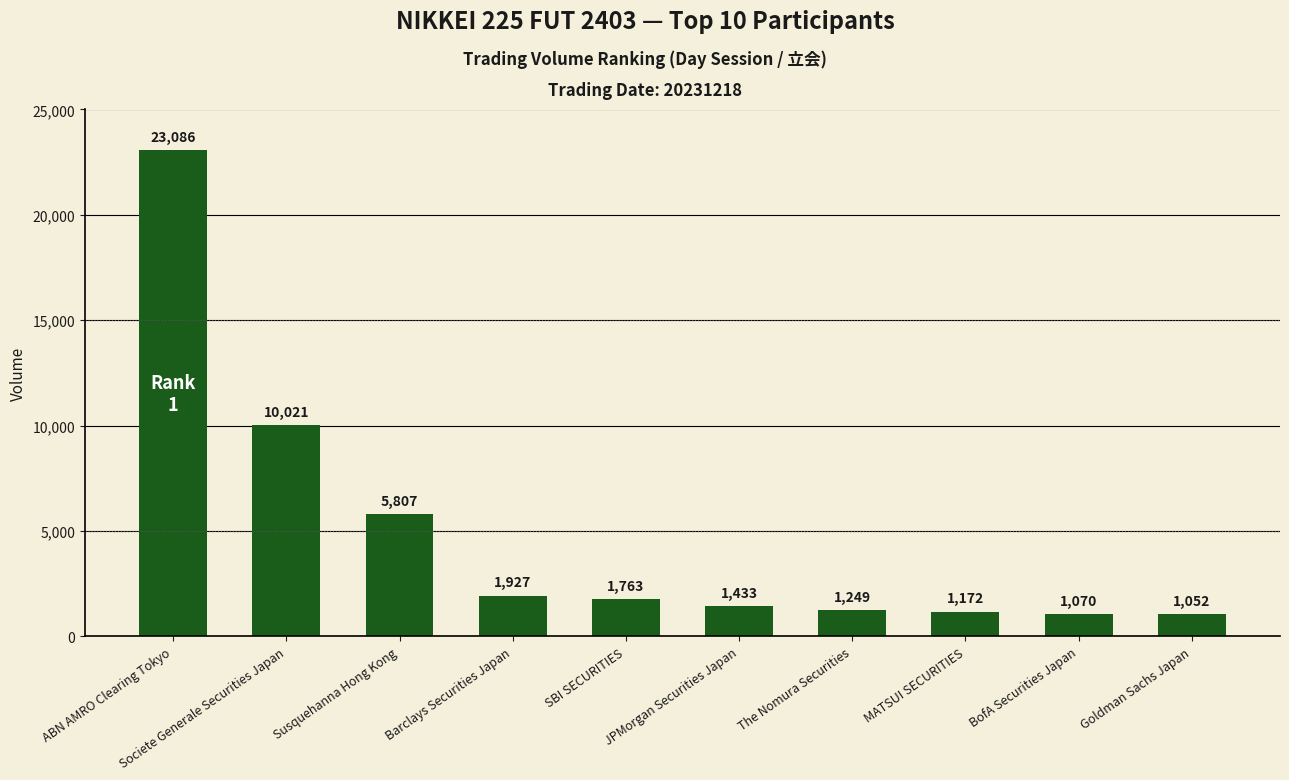

Does the chart contain any negative values?

No